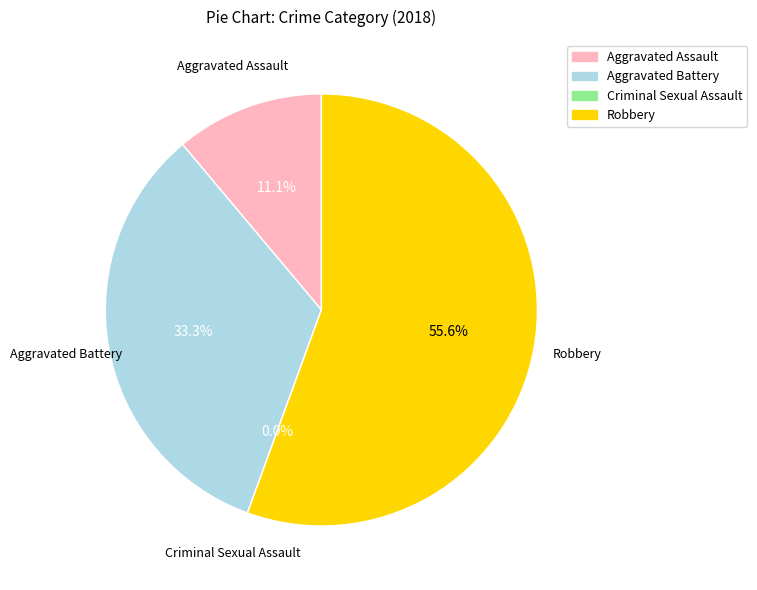

Is it true that Aggravated Battery is 24% of the pie?

False